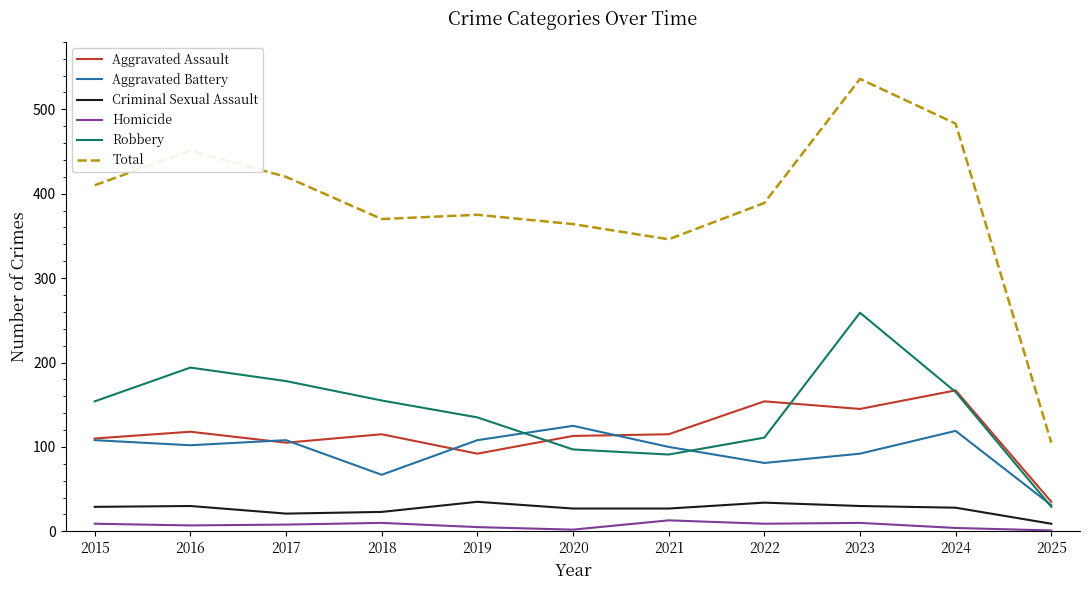

Which series has the largest range (max minus min)?

Total